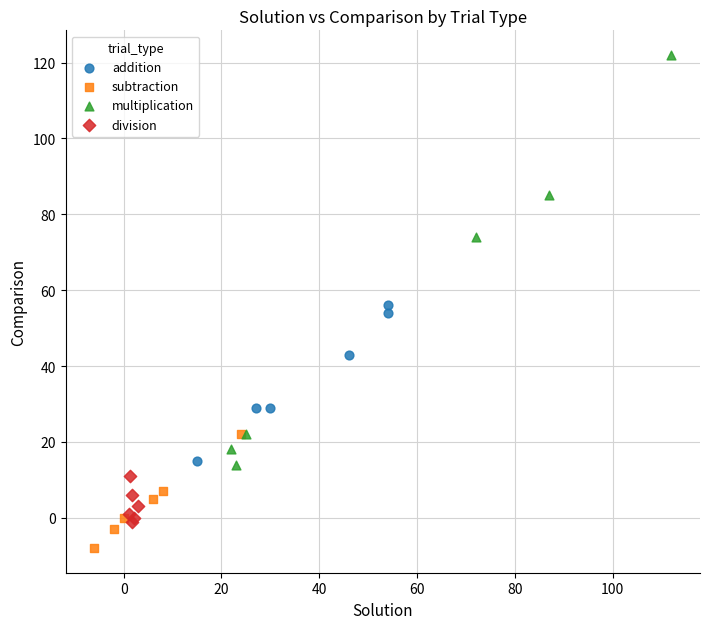

What are all the series names shown in the legend?

addition, subtraction, multiplication, division